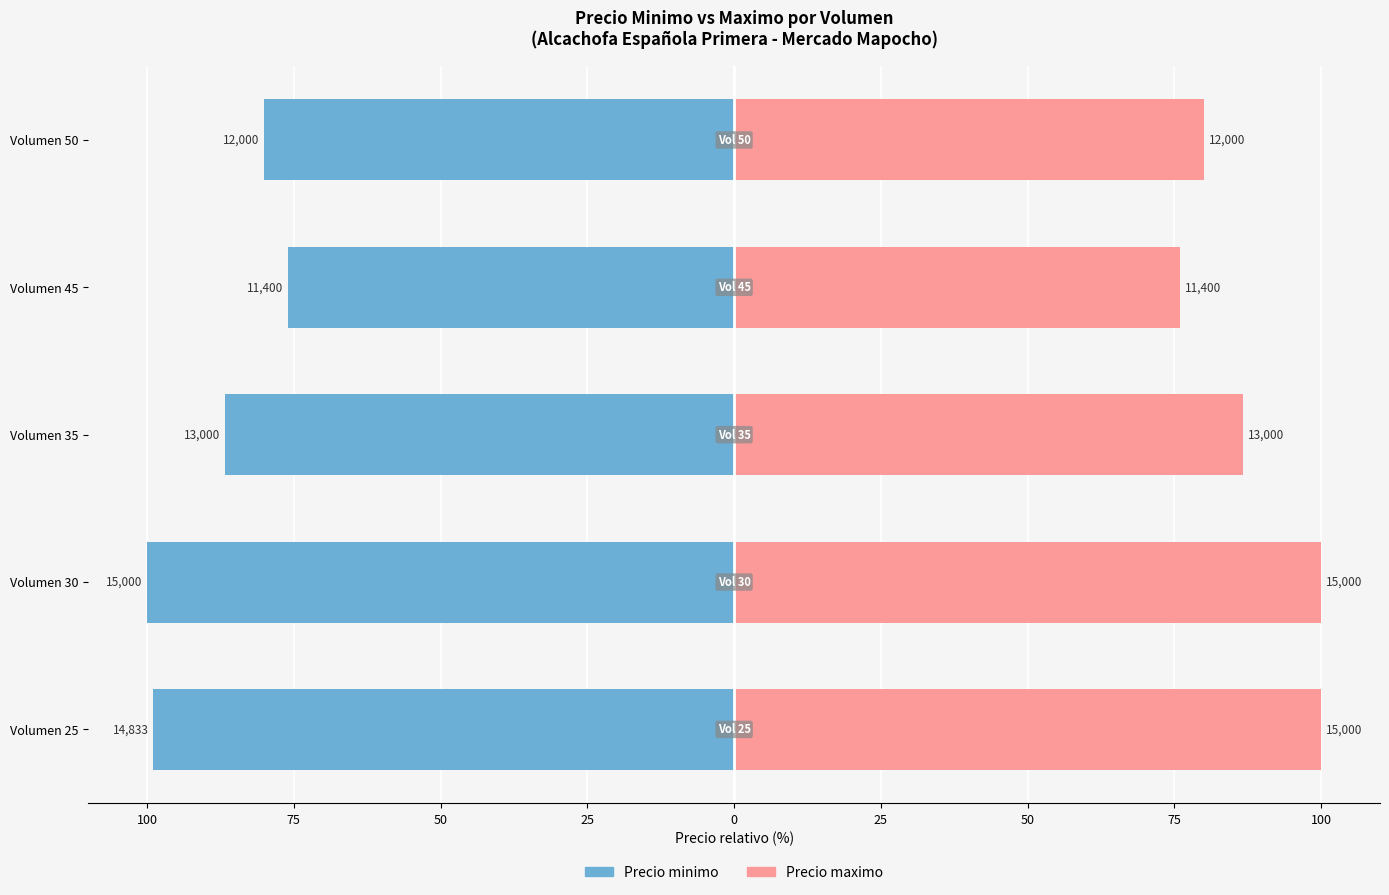

How many bars are there in each group?

2